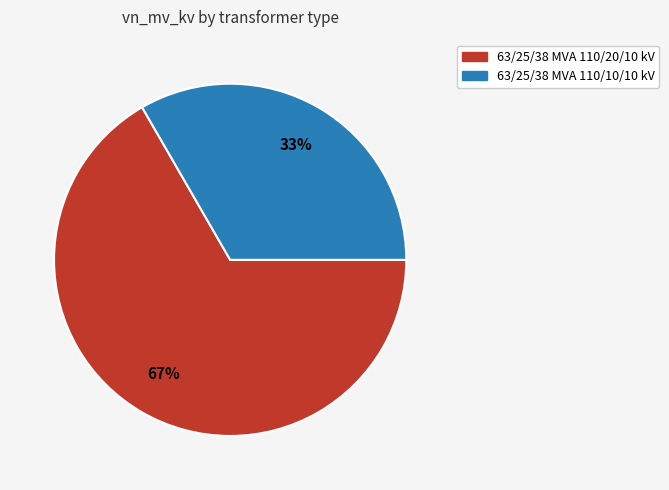

Rank the categories by value from lowest to highest.

63/25/38 MVA 110/10/10 kV, 63/25/38 MVA 110/20/10 kV